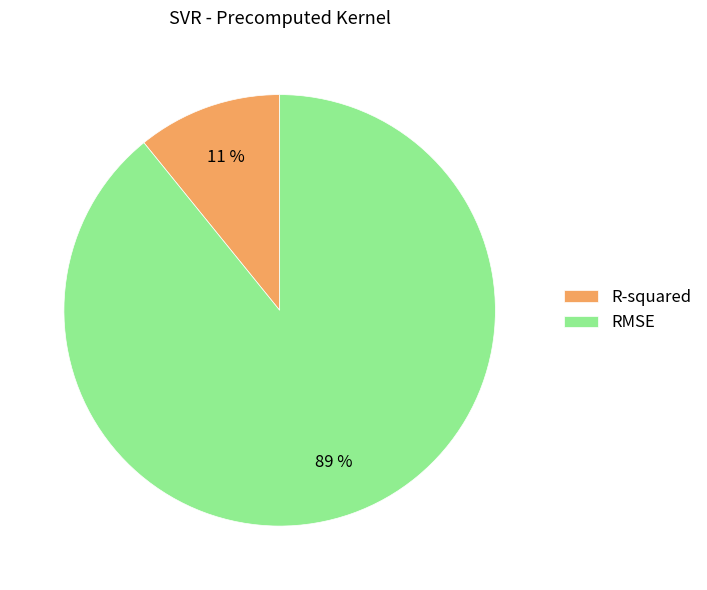

Approximately how many times larger is the value at R-squared compared to RMSE?

0.1